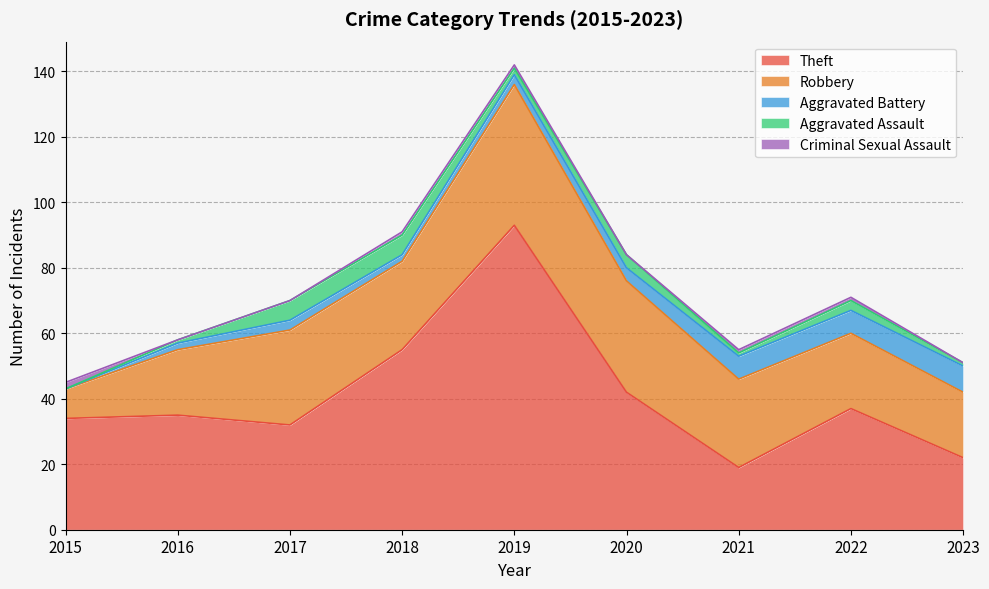

True or false: Theft and Aggravated Assault cross at least once.

False